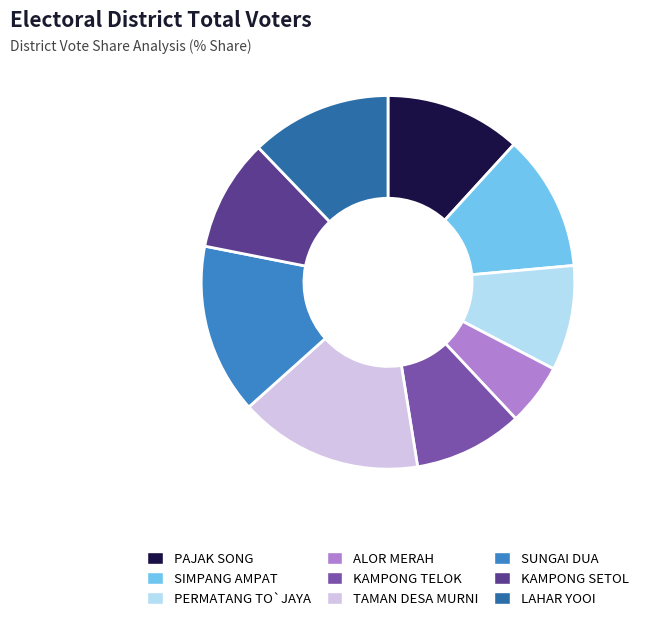

Which slice is the smallest?

ALOR MERAH